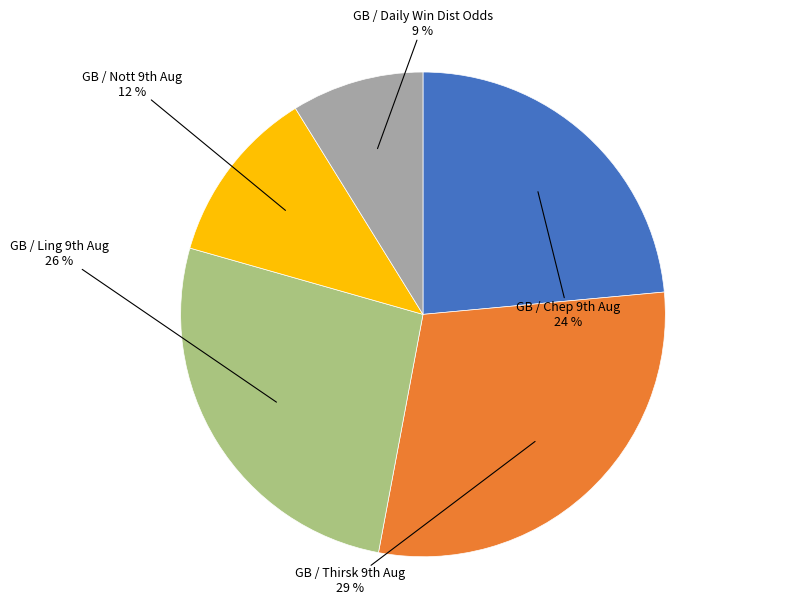

What is the largest slice in the pie chart?

GB / Thirsk 9th Aug